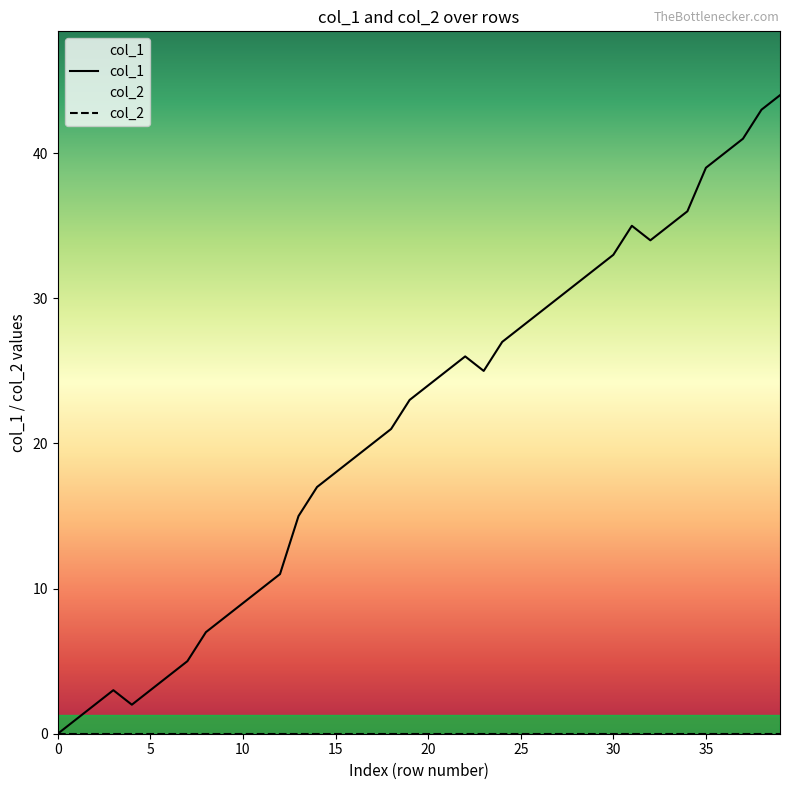

True or false: col_2 and col_1 intersect in this chart.

False